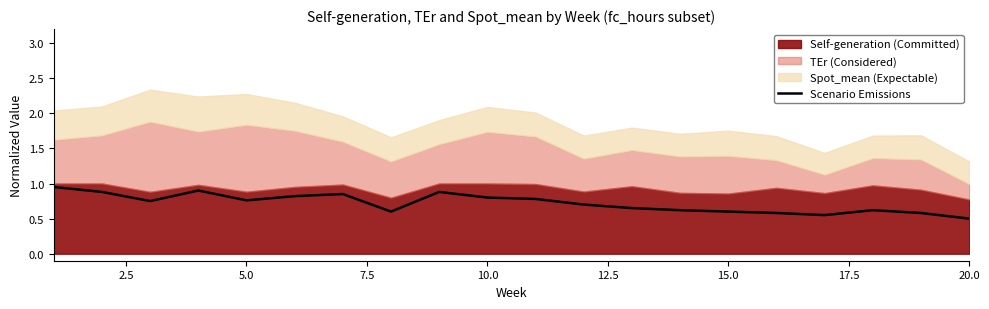

What is the difference between the values at 15 and 10?

0.2